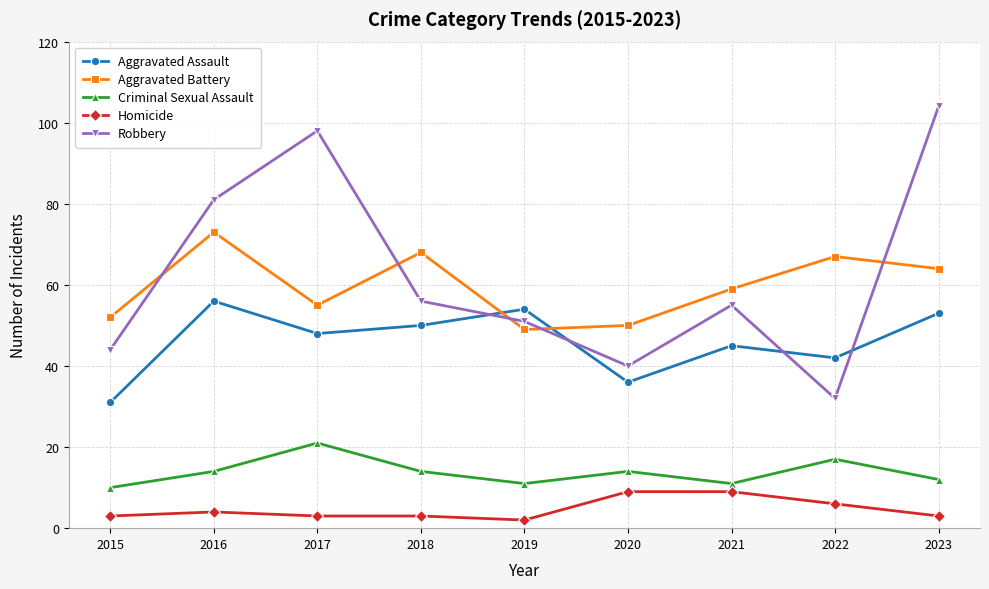

True or false: Homicide has a value of 3 at 2015.

True